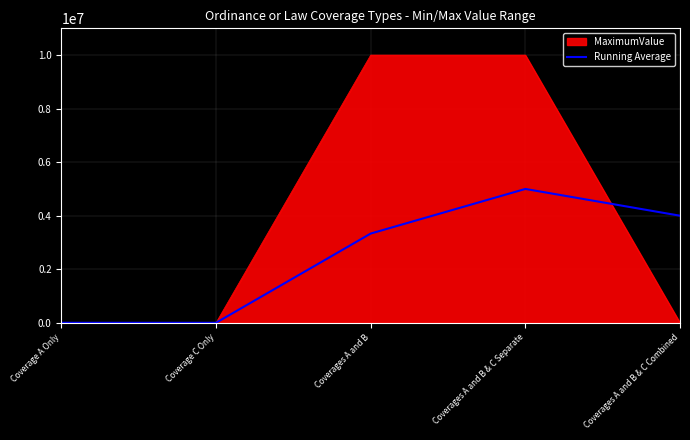

Is it true that MaximumValue equals 9999999.0 at Coverages A and B?

True